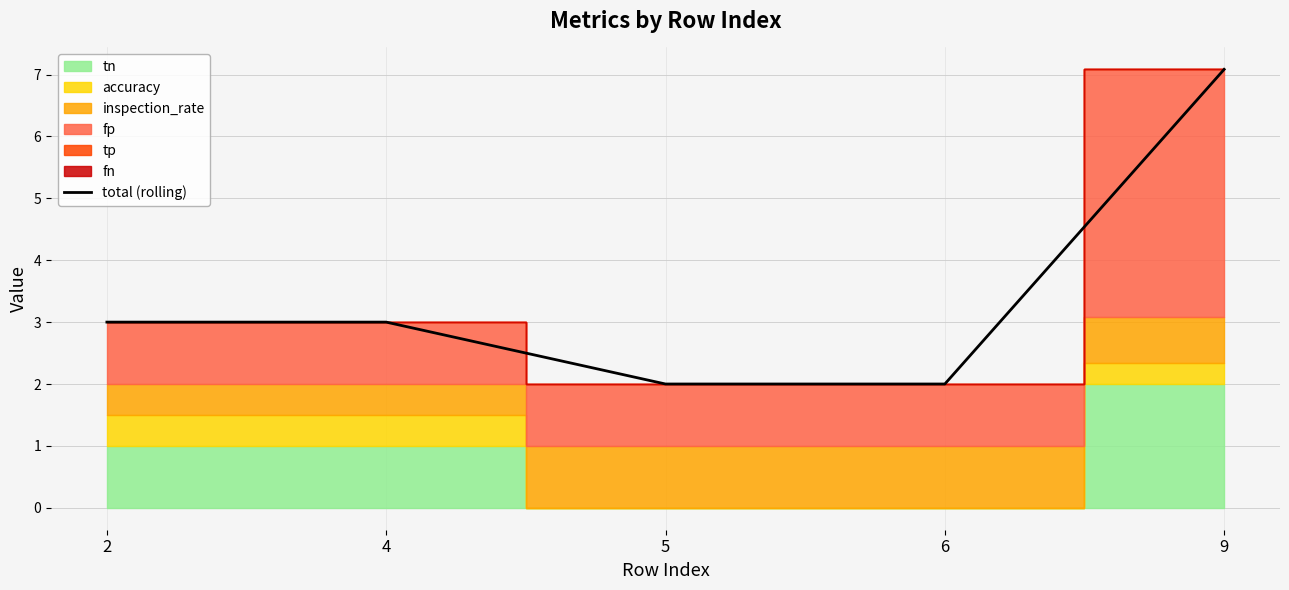

What is the sum of all values?

17.1